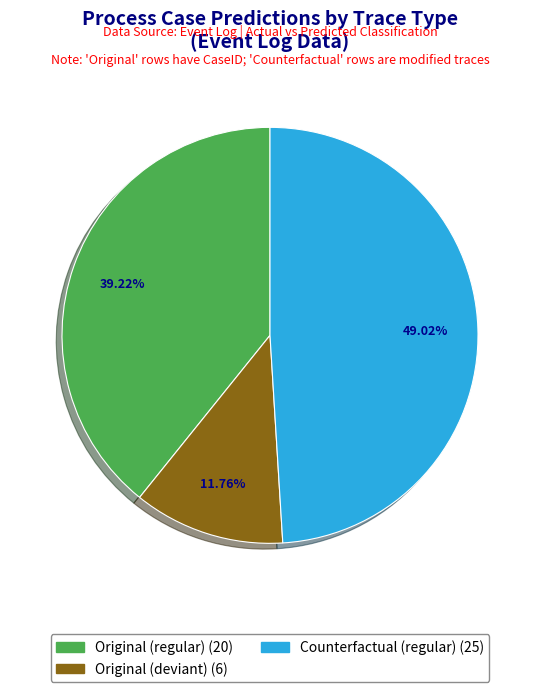

Is there any slice that represents more than half of the pie?

No